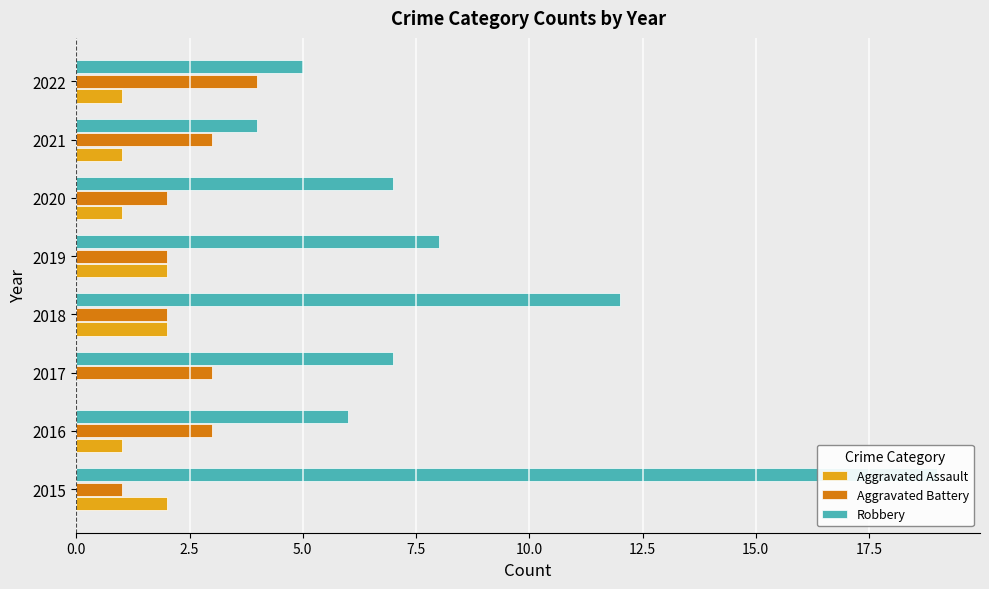

Reading left to right, extract all data points from this chart.

Aggravated Assault: 2	1	0	2	2	1	1	1
Aggravated Battery: 1	3	3	2	2	2	3	4
Robbery: 19	6	7	12	8	7	4	5